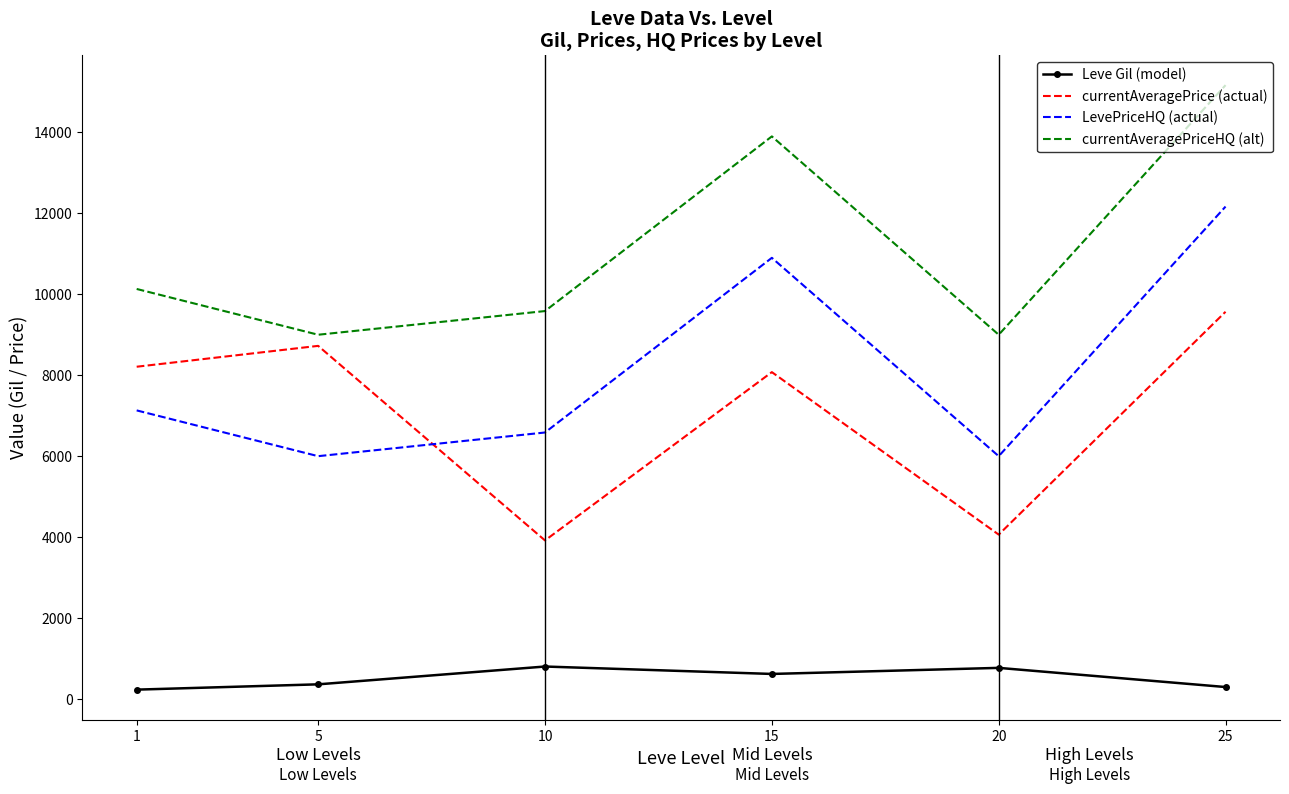

Which series changed the most between 5 and 10?

currentAveragePrice (actual)